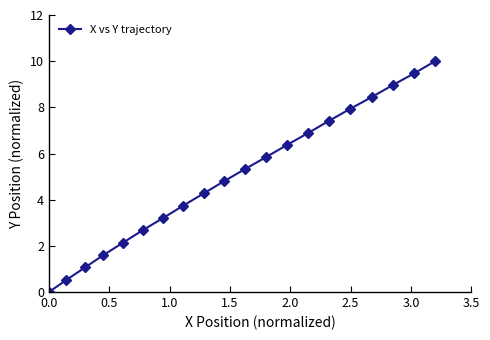

How many categories are shown in the chart?

20